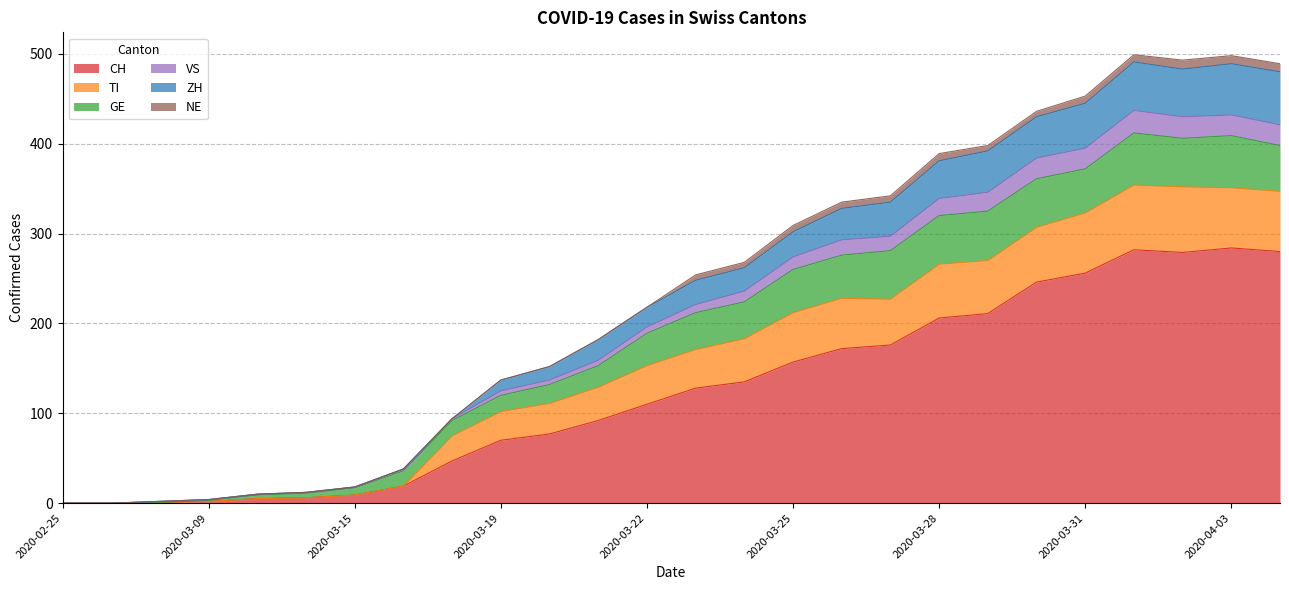

What is the difference between the maximum and minimum values in the CH series?

284